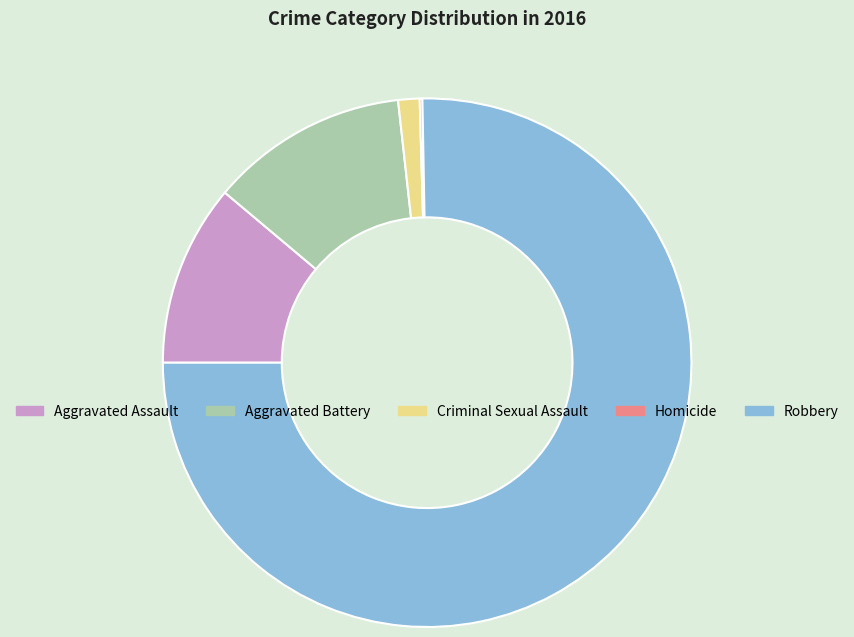

True or false: Robbery accounts for 75% of the total.

True